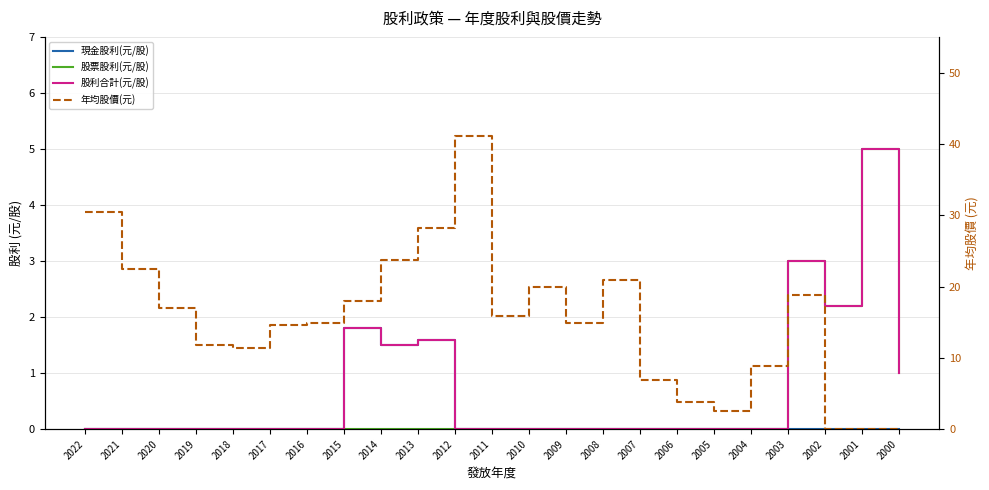

What is the maximum value for 現金股利(元/股)?

1.8